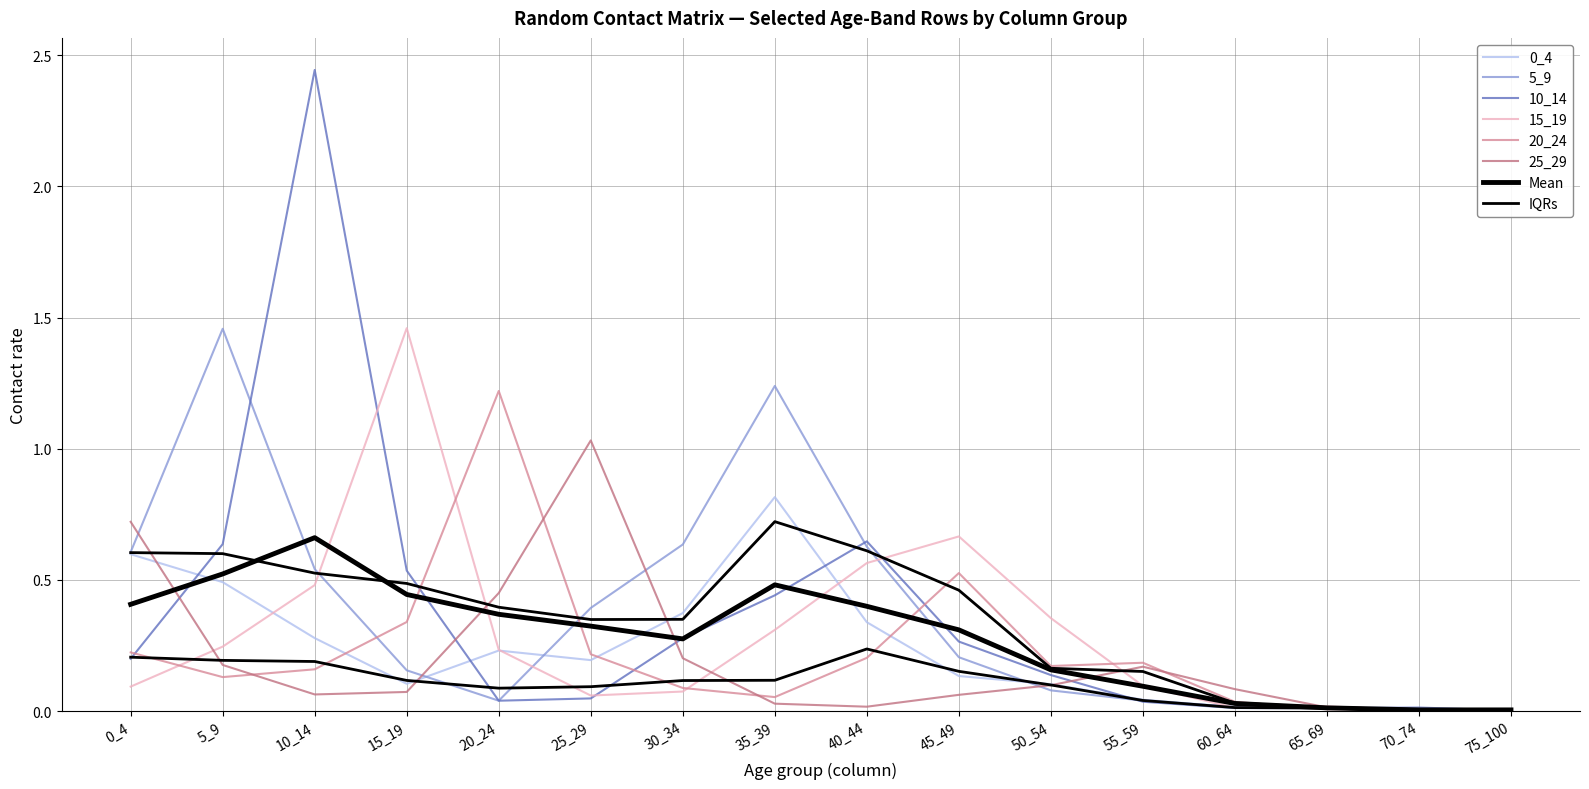

True or false: 5_9 has a value of 0.0 at 20_24.

True